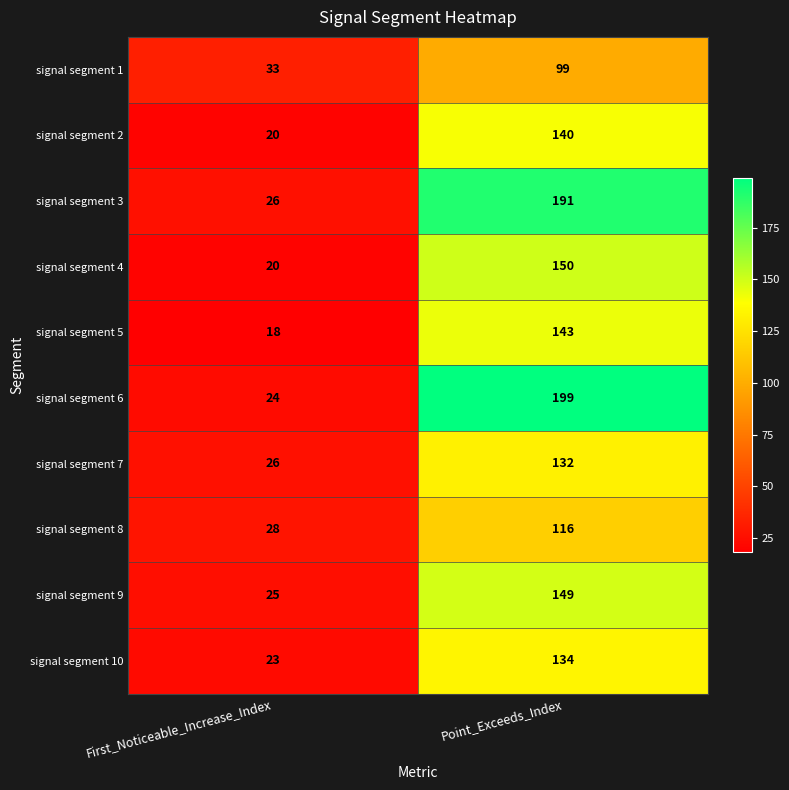

Where is signal segment 9 nearest to the value 87?

First_Noticeable_Increase_Index